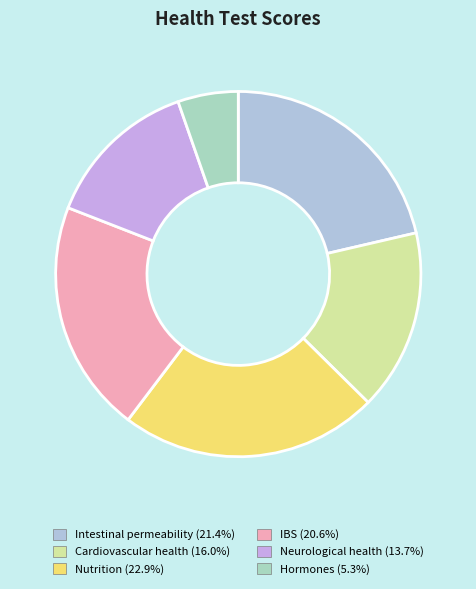

Which slice is the largest?

Nutrition